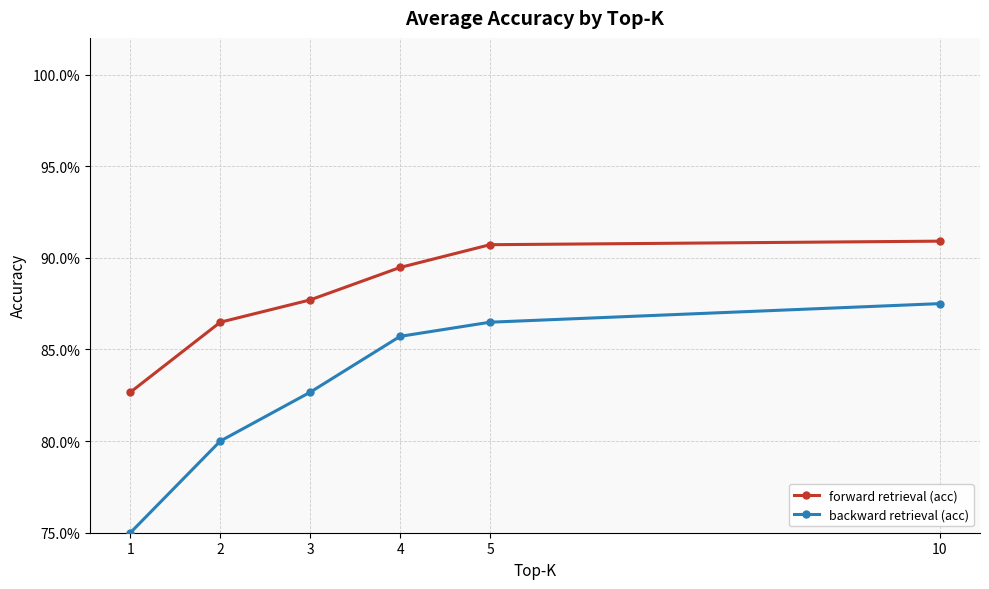

At which label does forward retrieval (acc) reach its peak?

10